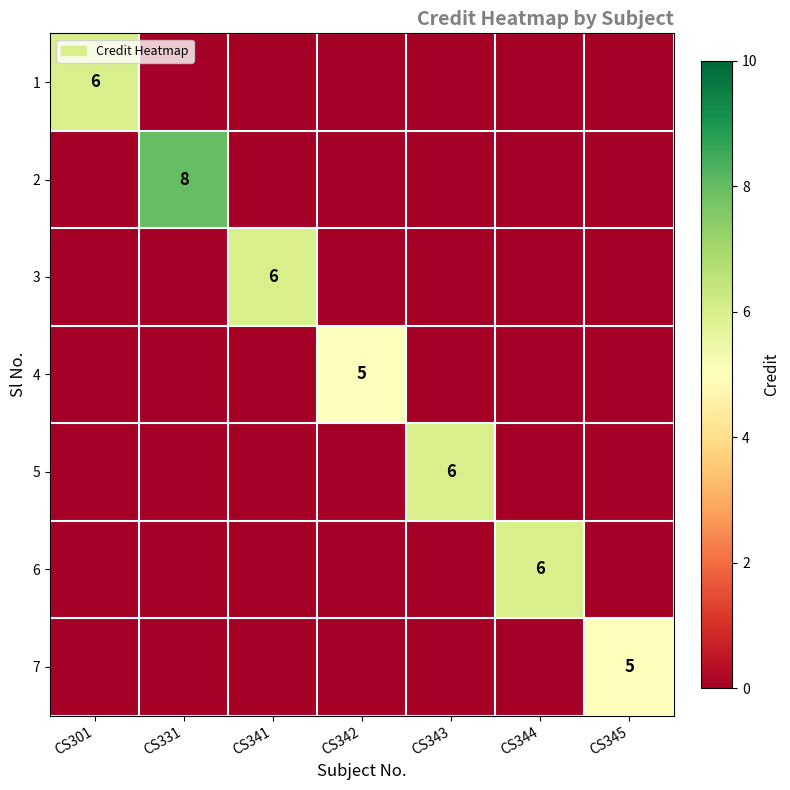

The 3 series shows 6 at CS341. True or false?

True